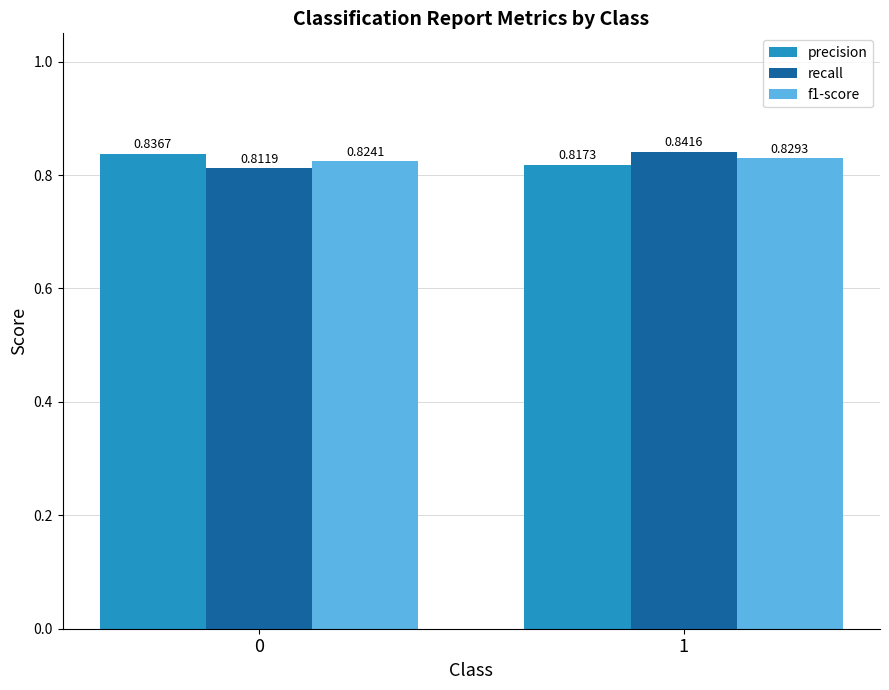

What is the sum of all recall values?

1.7